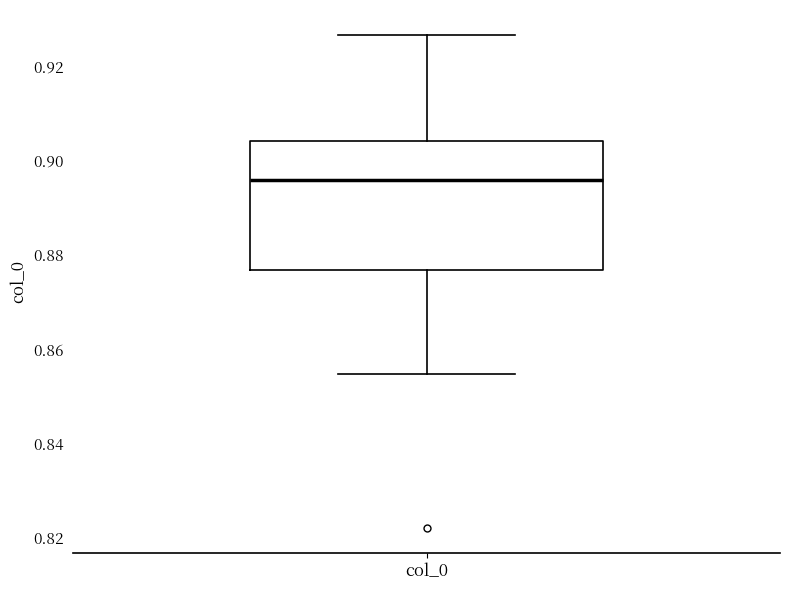

Transcribe this box plot: give where the median line is, the range the box spans, and where the two whiskers end, as read against the y-axis. The values are not printed on the chart, so give them approximately, as read against the axis.

median 0.896, box 0.876 to 0.904, whiskers 0.854 to 0.926